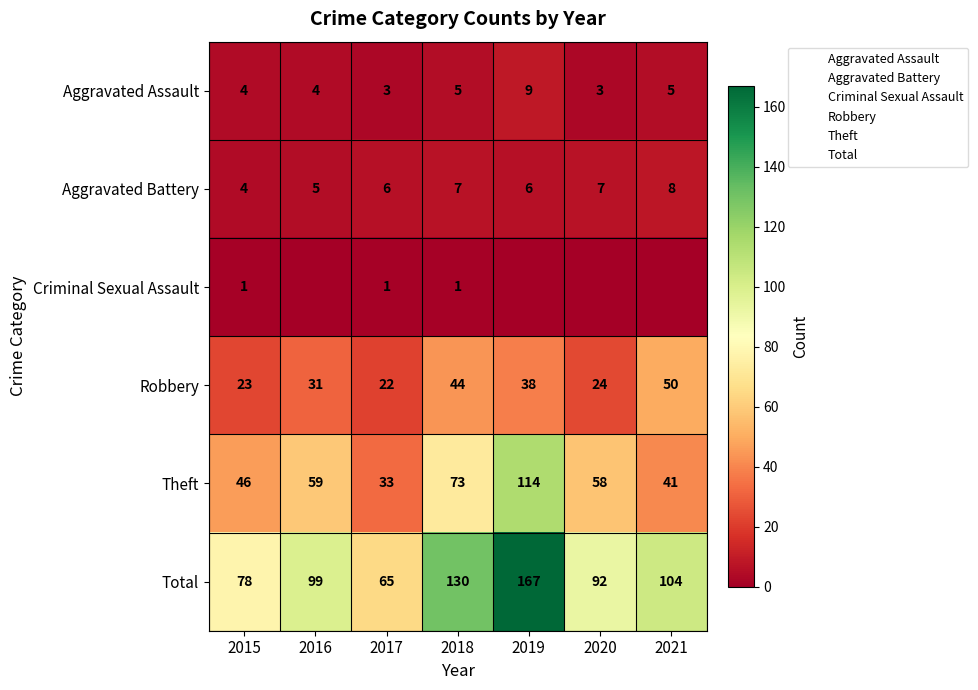

What is the difference between the second highest and minimum values in the Aggravated Assault series?

2